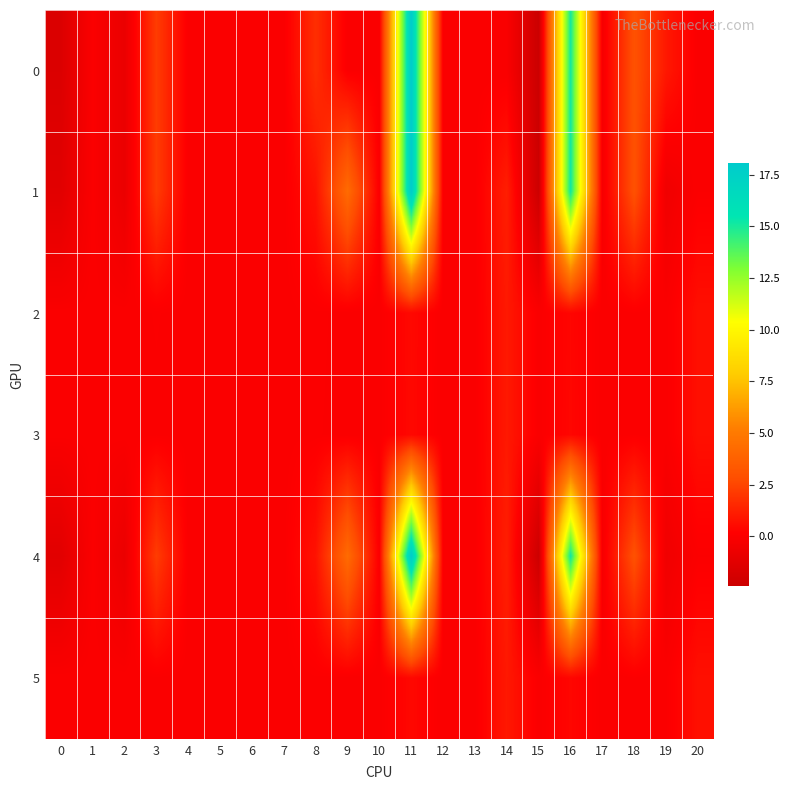

Reading left to right, what are all the values shown in this chart?

0: 0=-1.6	1=0.0	2=-0.8	3=2.2	4=0.0	5=-0.0	6=0.0	7=0.0	8=1.7	9=0.0	10=0.0	11=18.0	12=0.0	13=0.0	14=-0.0	15=-2.4	16=15.1	17=-0.2	18=3.0	19=1.0	20=0.0
1: 0=-1.3	1=0.0	2=-0.8	3=2.2	4=0.0	5=0.0	6=0.0	7=0.0	8=0.8	9=4.3	10=0.0	11=18.0	12=0.0	13=-0.0	14=1.2	15=-2.3	16=15.2	17=-0.2	18=3.0	19=-0.5	20=0.0
2: 0=0.0	1=0.0	2=0.0	3=0.0	4=0.0	5=0.0	6=0.0	7=0.0	8=0.1	9=0.0	10=0.0	11=0.5	12=0.0	13=0.0	14=1.0	15=0.0	16=0.4	17=0.0	18=0.1	19=0.0	20=0.7
3: 0=0.0	1=0.0	2=0.0	3=0.0	4=0.0	5=0.0	6=0.0	7=0.0	8=0.1	9=0.0	10=0.0	11=0.4	12=0.0	13=0.0	14=1.0	15=0.0	16=0.4	17=0.0	18=0.1	19=0.0	20=0.7
4: 0=-1.3	1=0.0	2=-0.8	3=2.2	4=0.0	5=0.0	6=0.0	7=0.0	8=0.8	9=4.3	10=0.0	11=18.0	12=0.0	13=0.0	14=1.2	15=-2.3	16=15.2	17=-0.2	18=3.0	19=-0.5	20=0.0
5: 0=0.0	1=0.0	2=0.0	3=0.0	4=0.0	5=0.0	6=0.0	7=0.0	8=0.1	9=0.0	10=0.0	11=0.4	12=0.0	13=0.0	14=1.0	15=-0.0	16=0.4	17=0.0	18=0.1	19=0.0	20=0.7